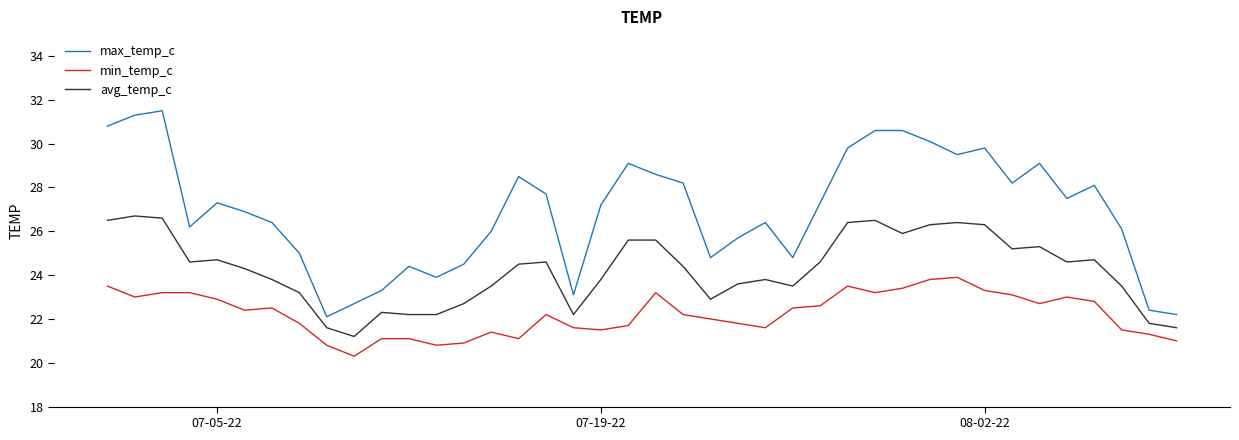

True or false: min_temp_c and max_temp_c cross at least once.

False